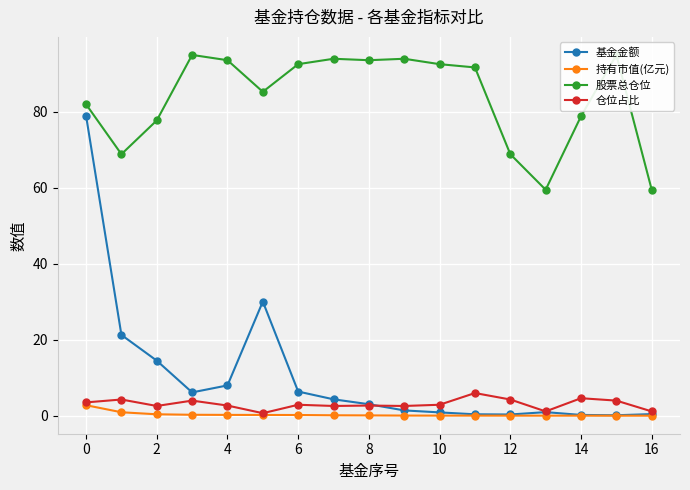

The 仓位占比 series shows 2.0 at 15. True or false?

False